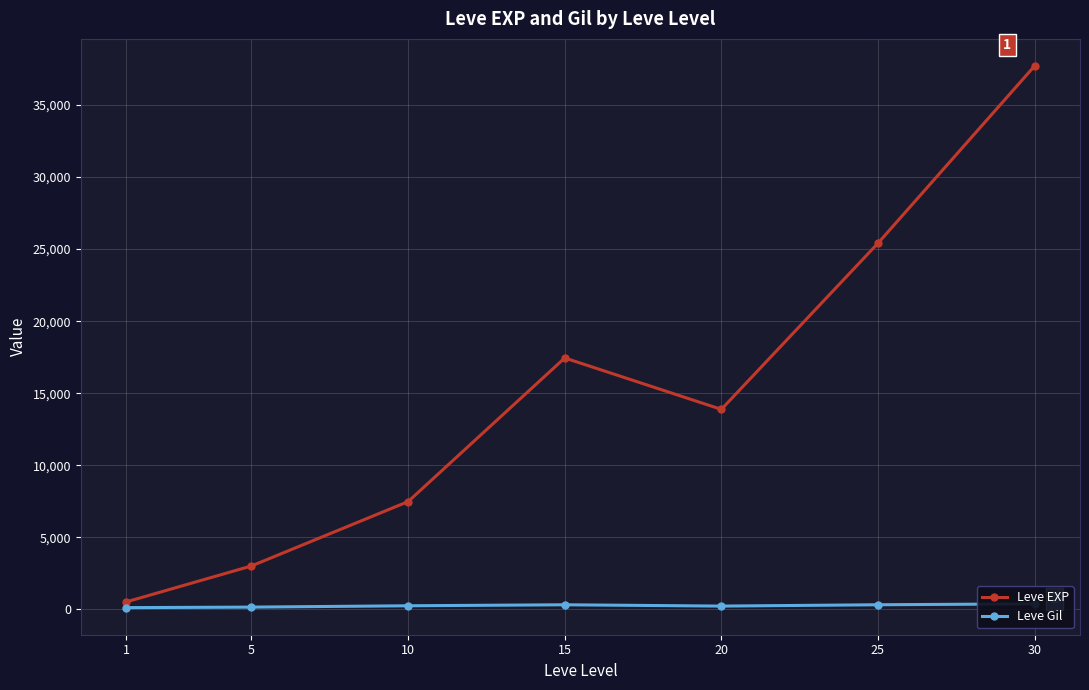

Between 25 and 10, which is larger?

25